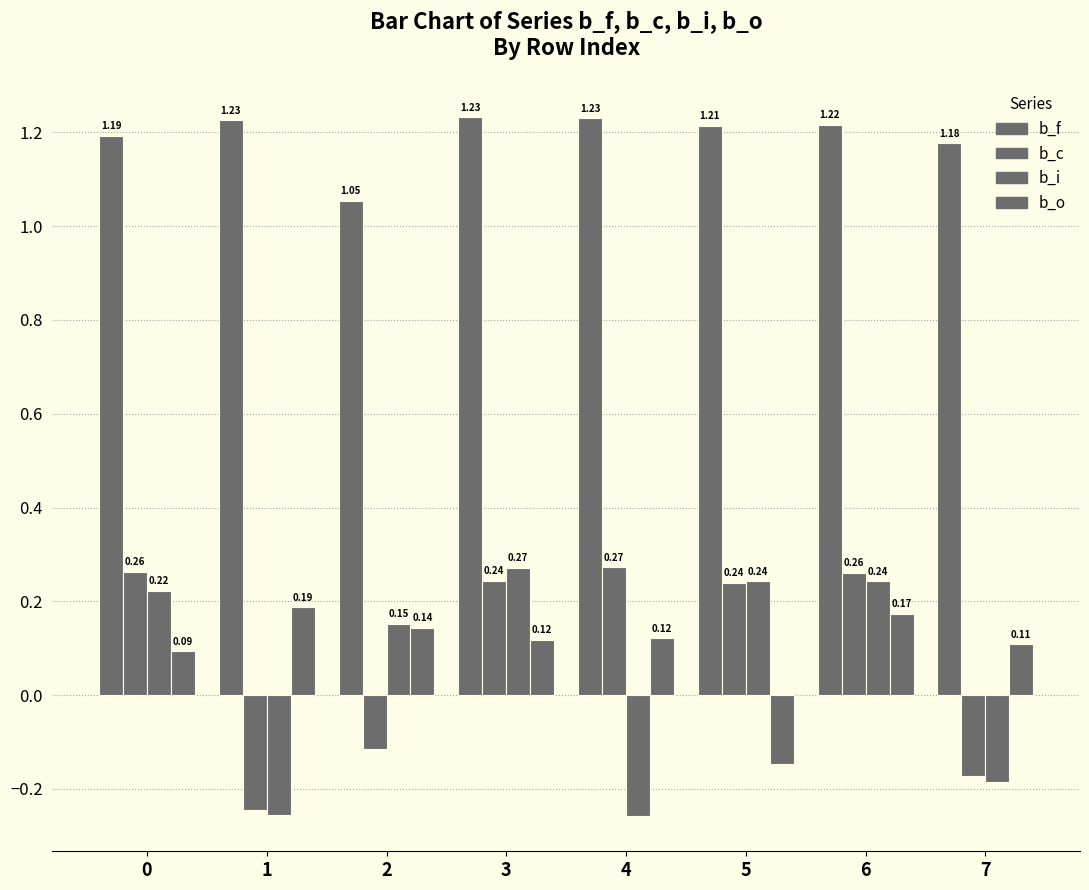

What is the sum of all b_o values?

0.8